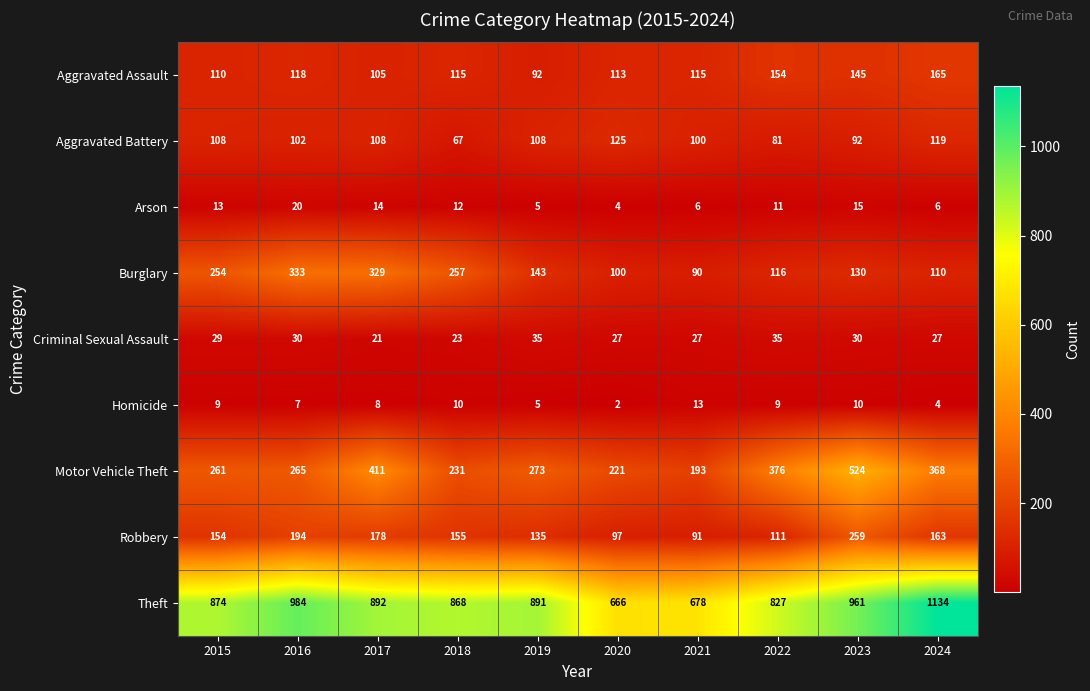

What is the difference between the Burglary values at 2019 and 2024?

33